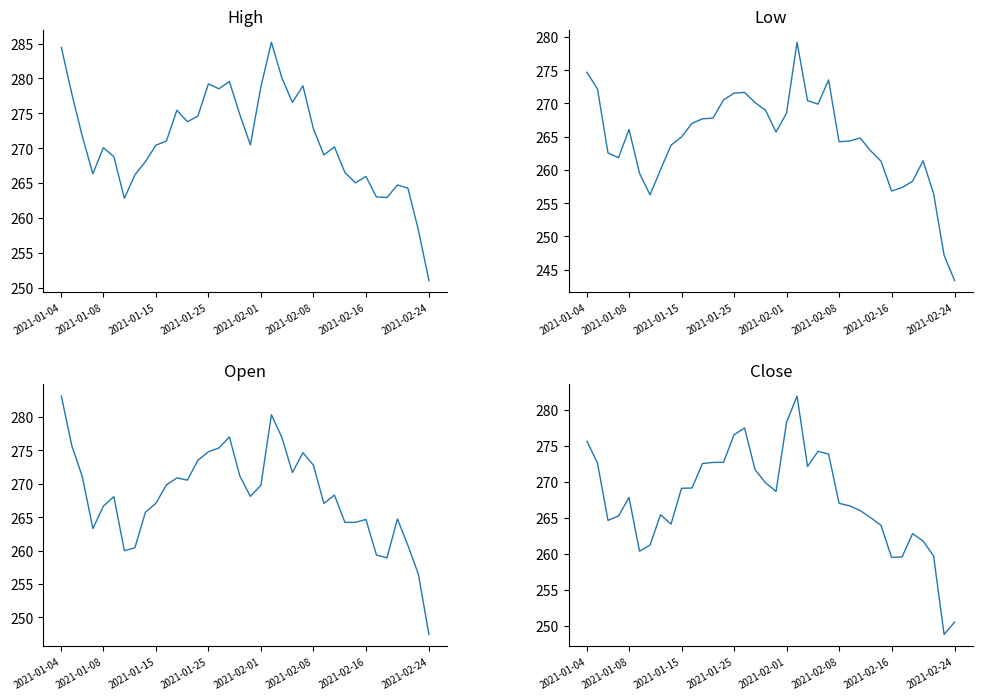

The value of Close at 15 is 460.8. True or false?

False